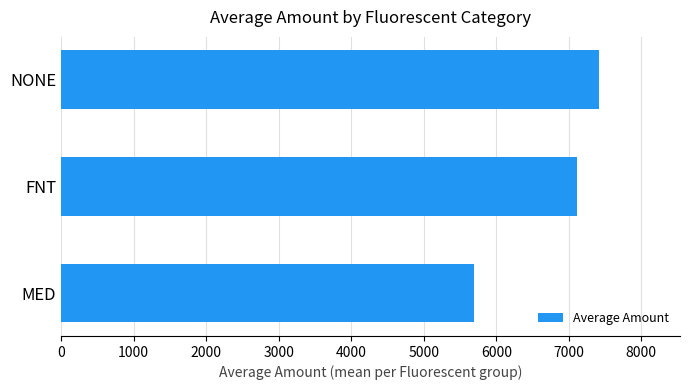

What is the label of the 3rd bar from the top?

MED